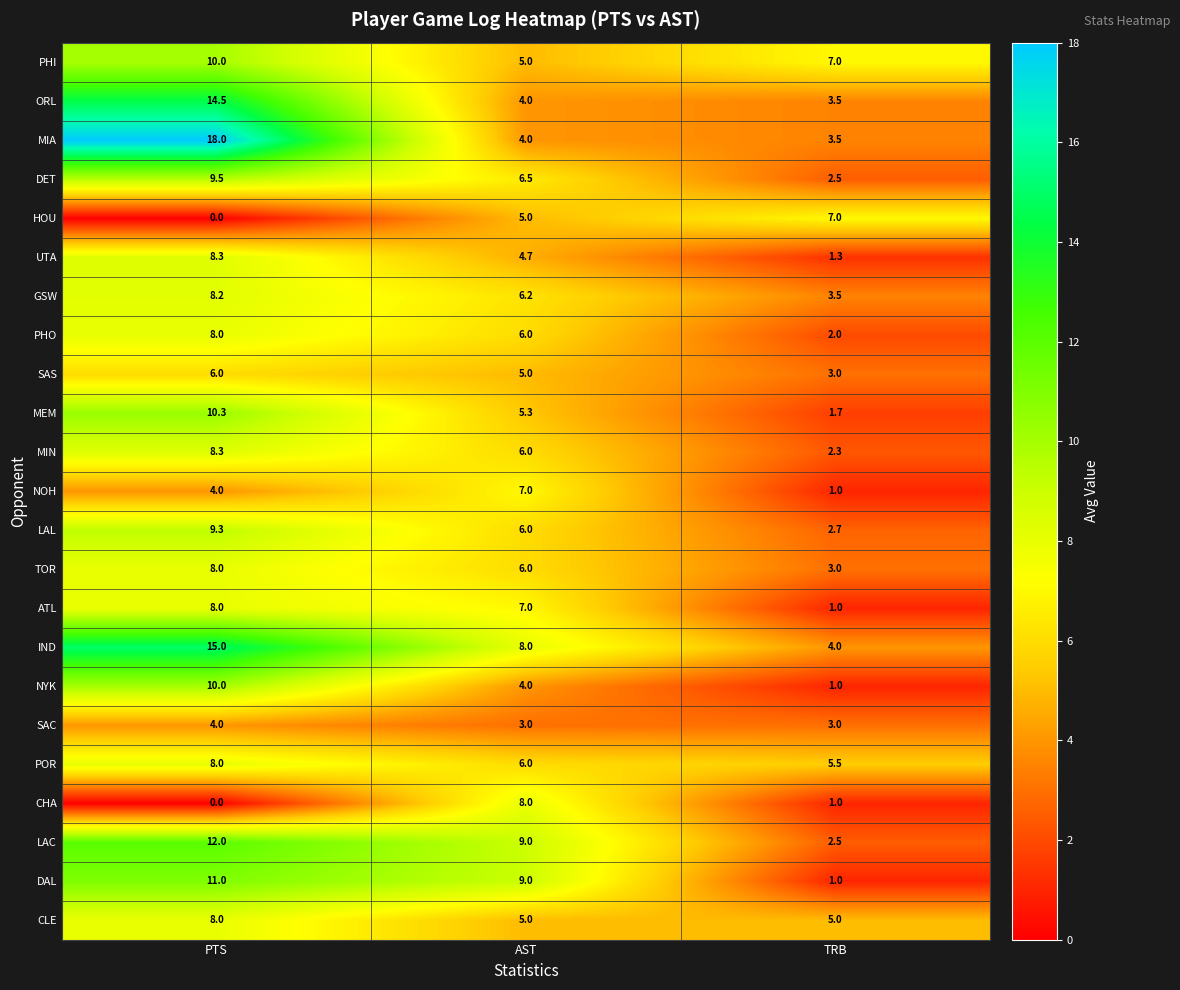

The SAC series shows 7.0 at PTS. True or false?

False